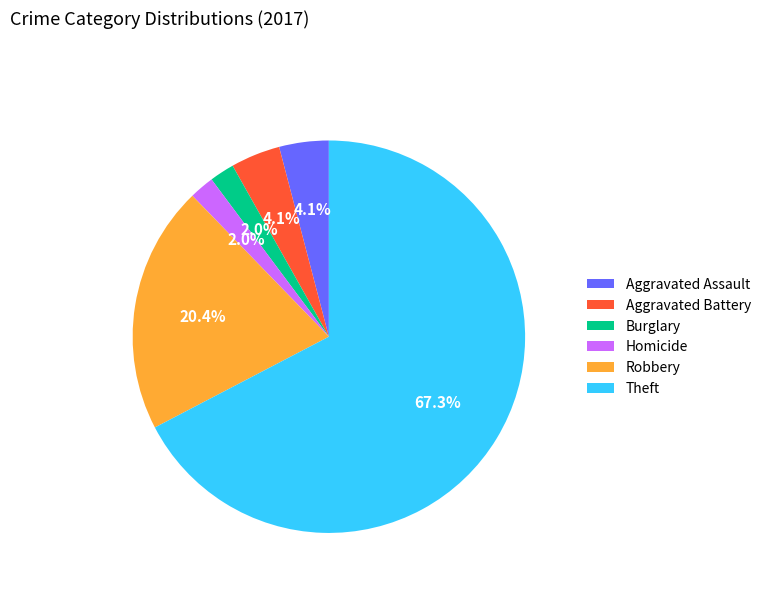

Approximately how many times larger is the value at Robbery compared to Aggravated Battery?

5.0